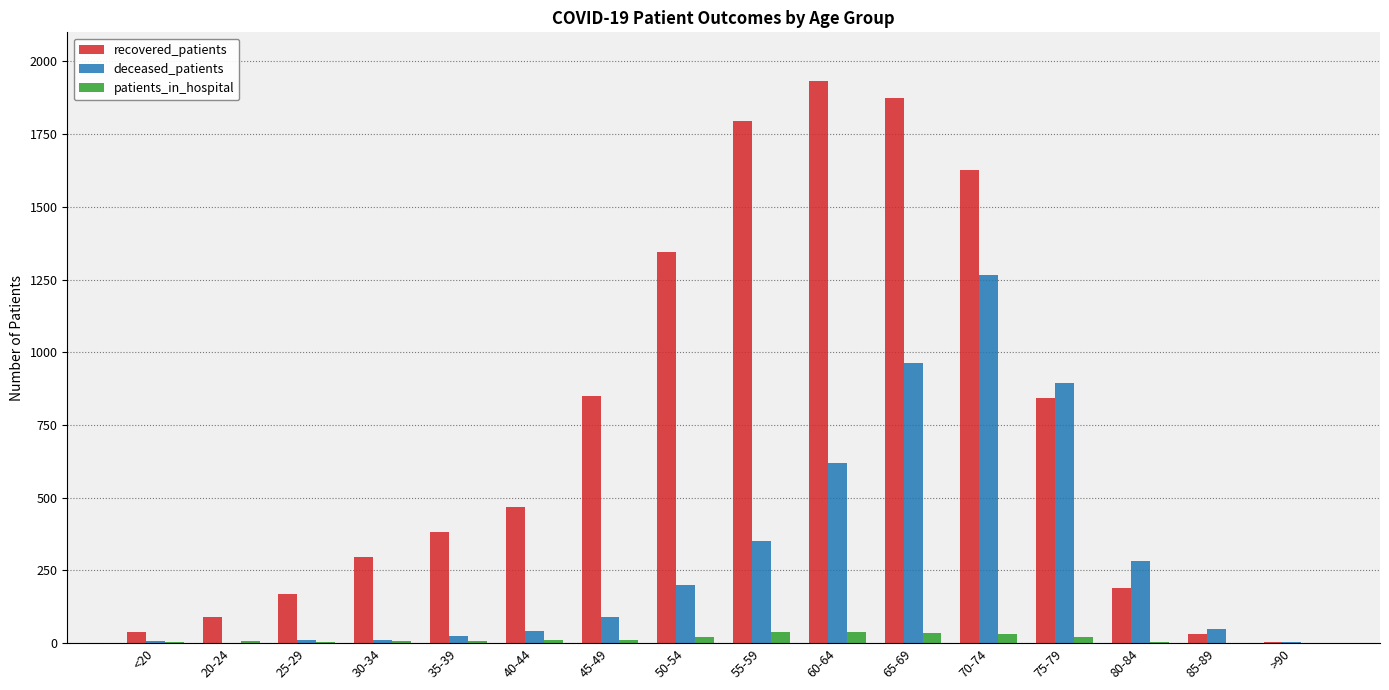

What are all the series names shown in the legend?

recovered_patients, deceased_patients, patients_in_hospital